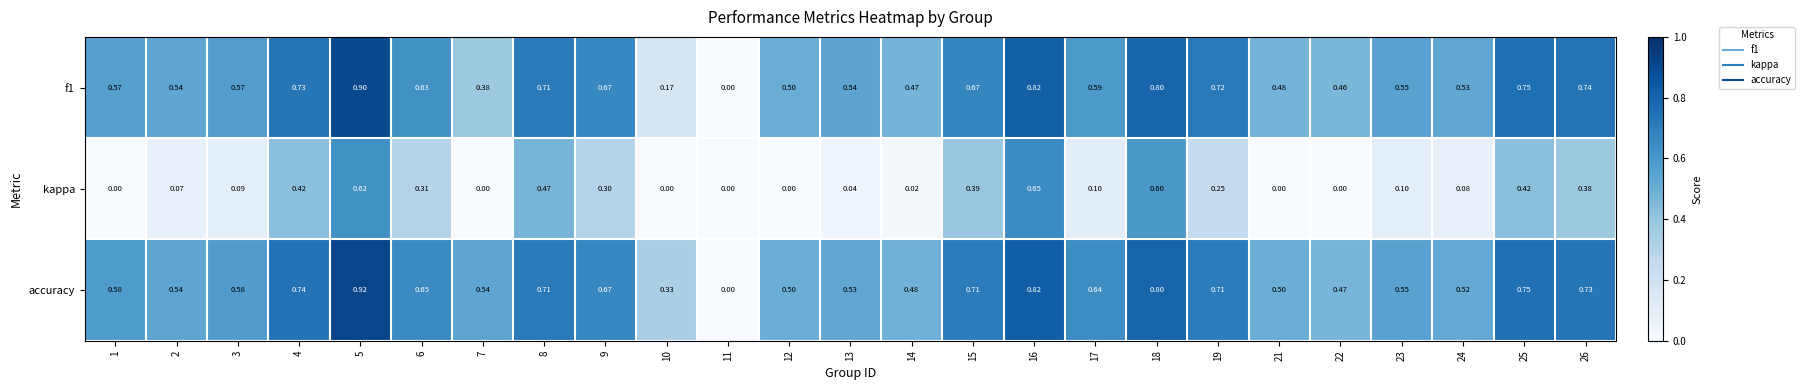

Is the value of accuracy at 1 greater than the value of f1 at 8?

No